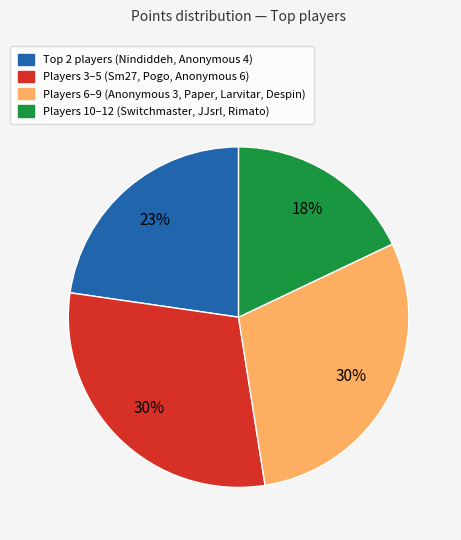

To the nearest percent, what is the difference between the largest and smallest slice percentages?

12%